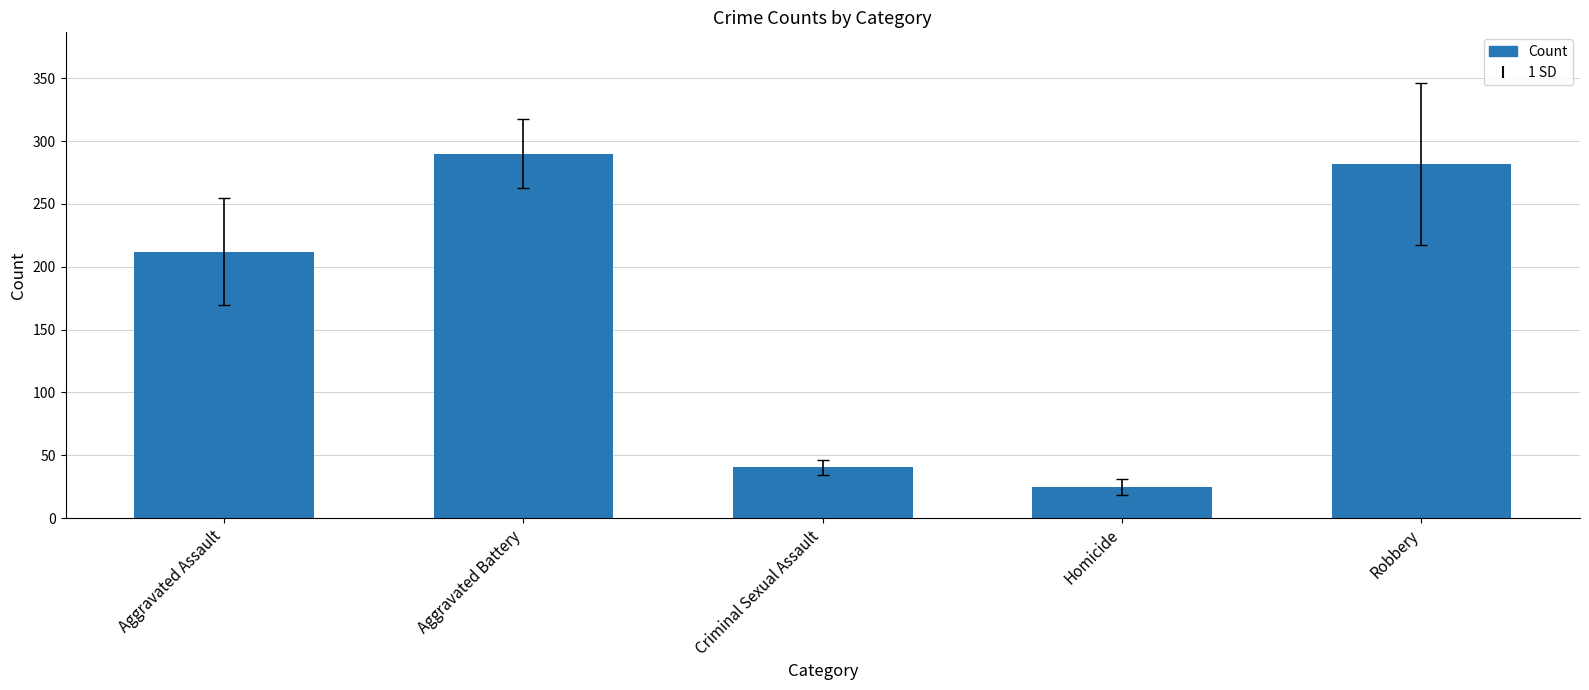

What is the sum of all values?

848.9